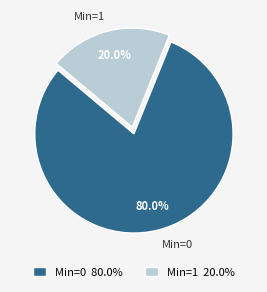

Approximately how many times larger is the value at Min=0 compared to Min=1?

4.0